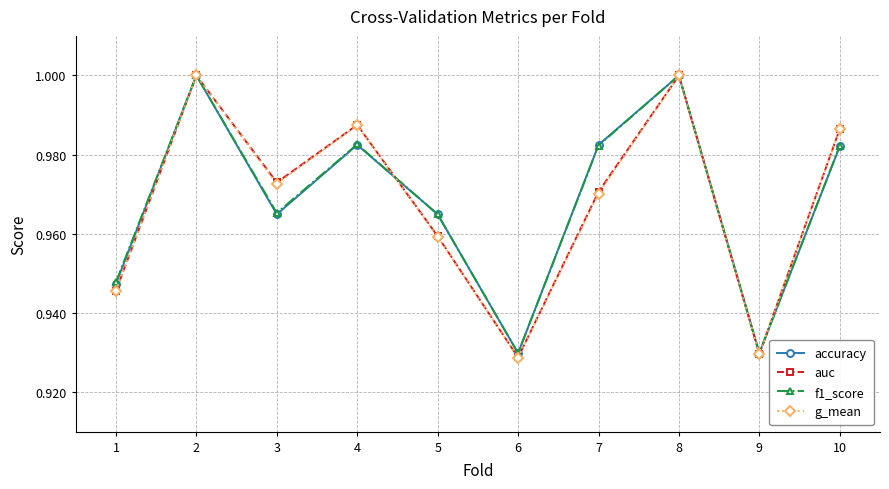

Between 4 and 6, which series saw the biggest shift?

auc